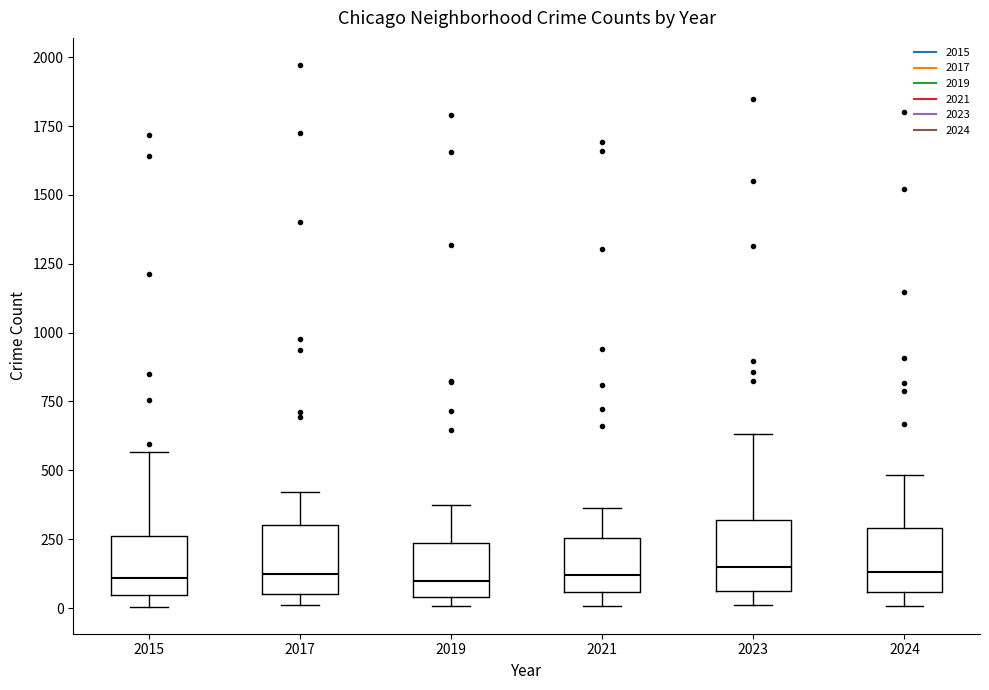

Reading left to right, transcribe this box plot: for each box, give where its median line is, the range the box spans, and where its two whiskers end, as read against the y-axis. The values are not printed on the chart, so give them approximately, as read against the axis.

2015: median 100, box 50 to 250, whiskers 0 to 550
2017: median 100, box 50 to 300, whiskers 0 to 400
2019: median 100, box 50 to 250, whiskers 0 to 400
2021: median 100, box 50 to 250, whiskers 0 to 350
2023: median 150, box 50 to 300, whiskers 0 to 650
2024: median 150, box 50 to 300, whiskers 0 to 500